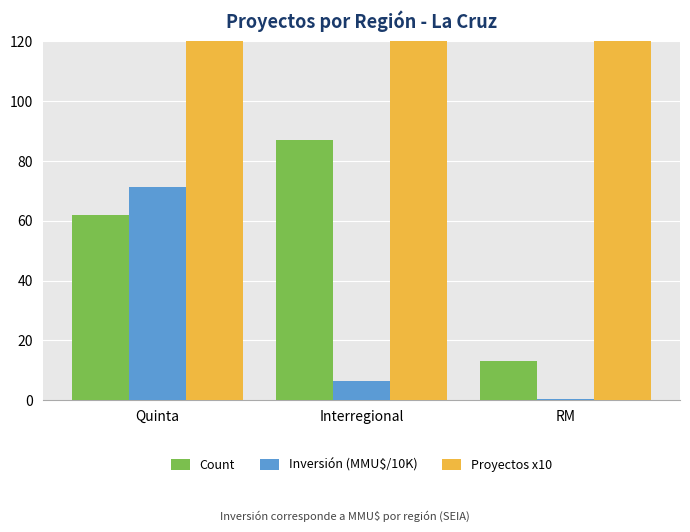

Reading left to right, list all the values displayed in this chart.

Count: 62.0	87.0	13.0
Inversión (MMU$/10K): 71.4	6.3	0.5
Proyectos x10: 620.0	870.0	130.0